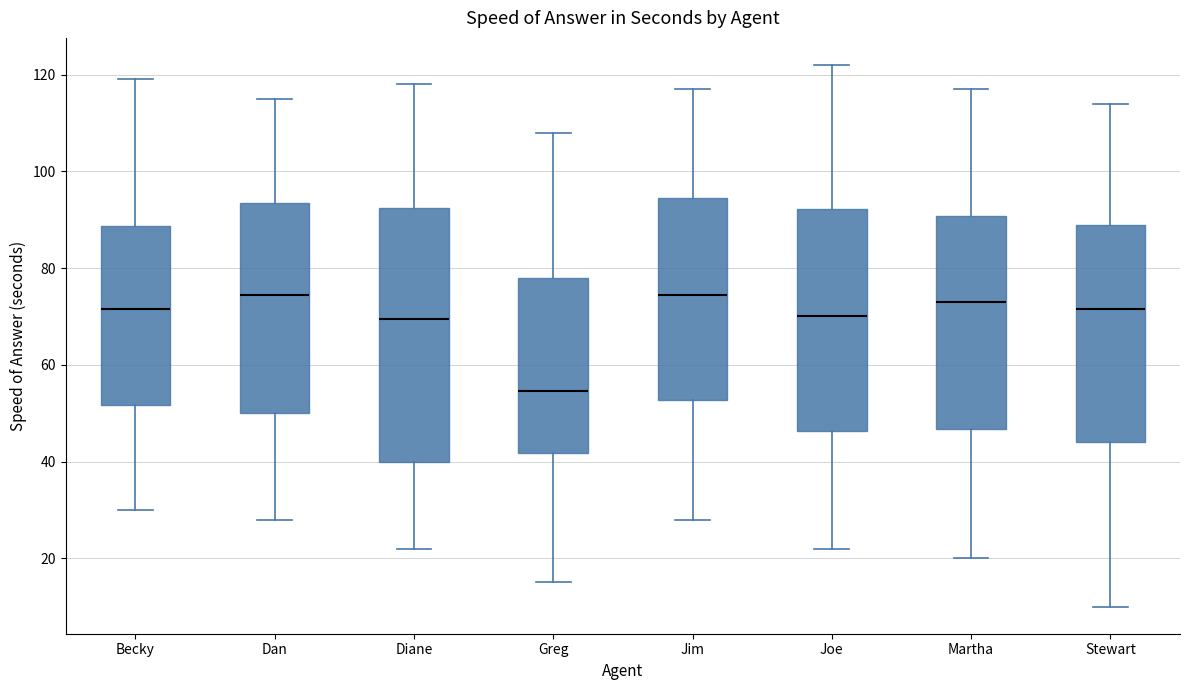

Where is the upper edge of the box for Becky on the y-axis? The values are not printed on the chart, so give them approximately, as read against the axis.

88